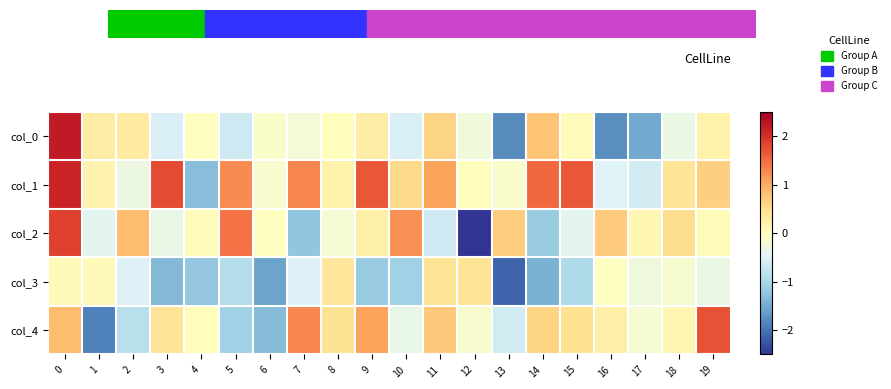

What is the greatest value displayed?

2.2